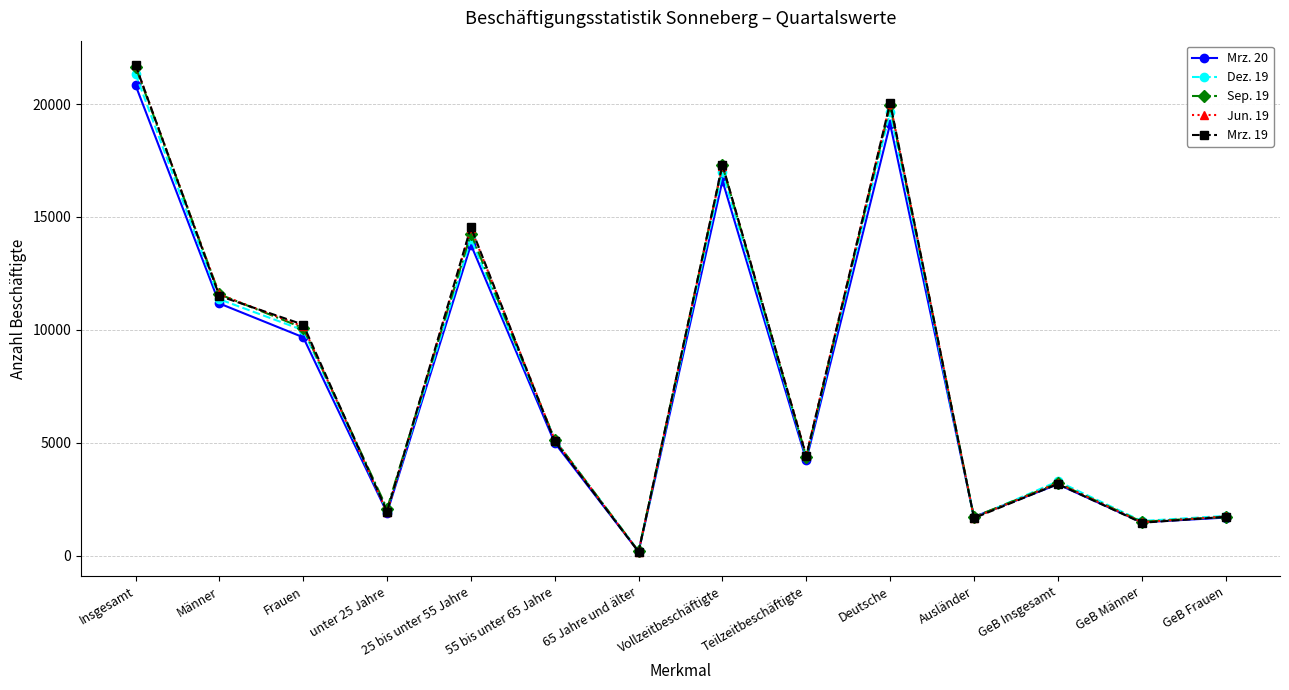

At which category does Jun. 19 reach its first local peak?

25 bis unter 55 Jahre